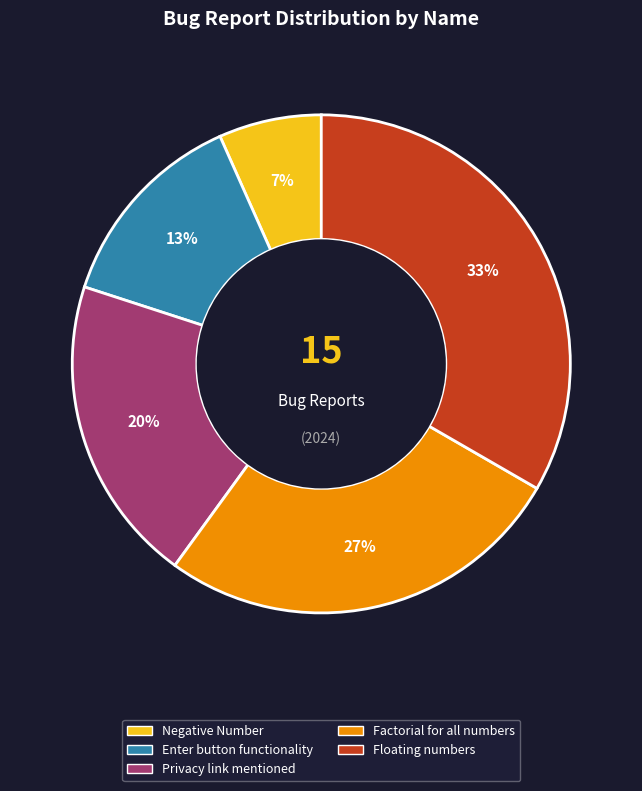

What is the smallest slice in the pie chart?

Negative Number